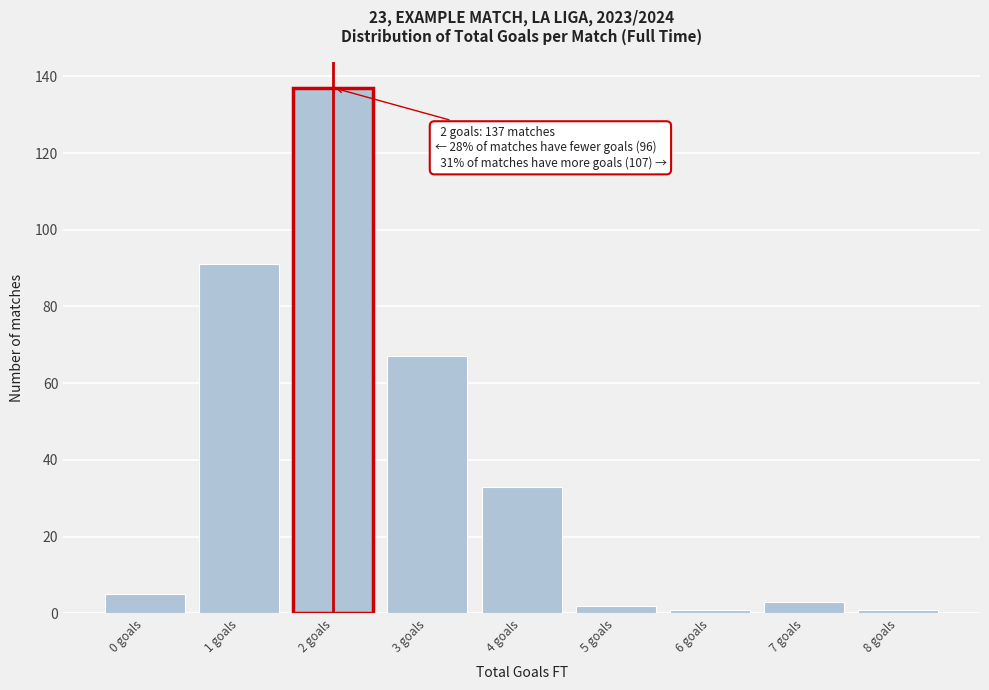

Reading right to left, extract all data points from this chart.

1	3	1	2	33	67	137	91	5